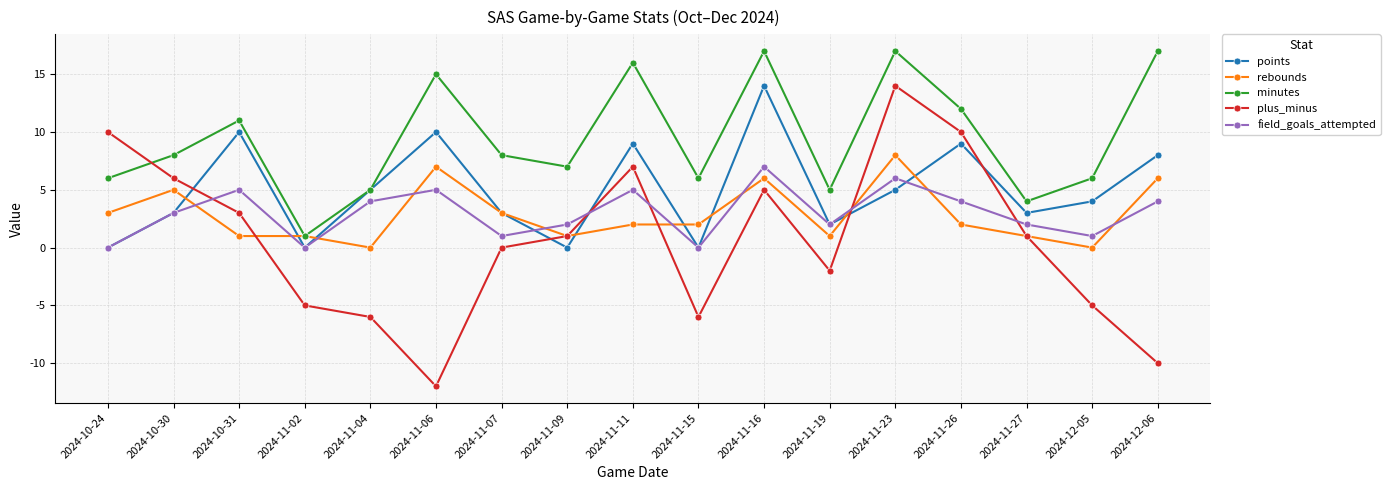

True or false: field_goals_attempted has a value of -4 at 2024-10-24.

False